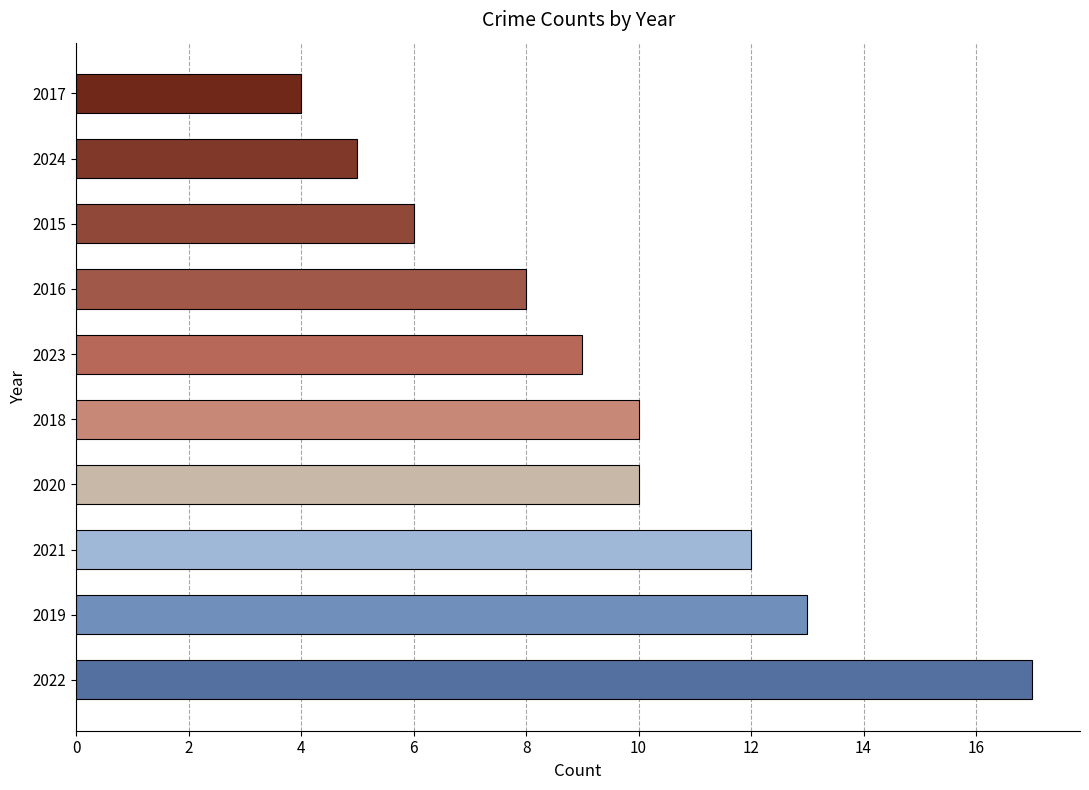

Which category has the highest value across all series?

2022